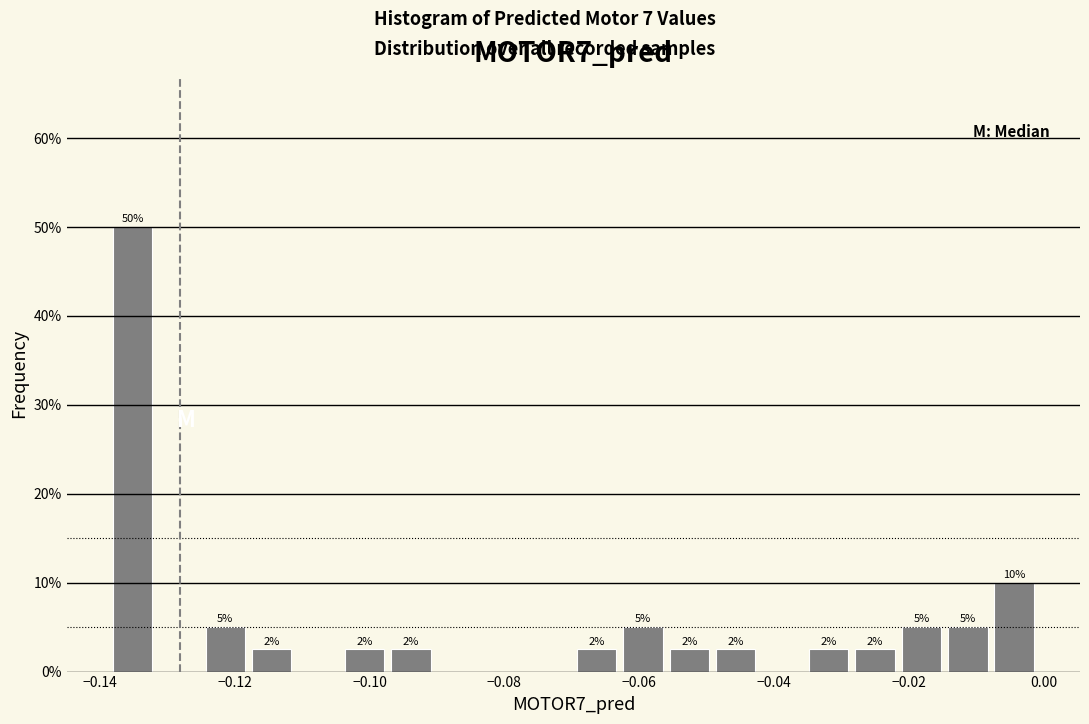

Around what value on the x-axis is the tallest bar? Give the approximate position of its centre, as read against the axis.

-0.136